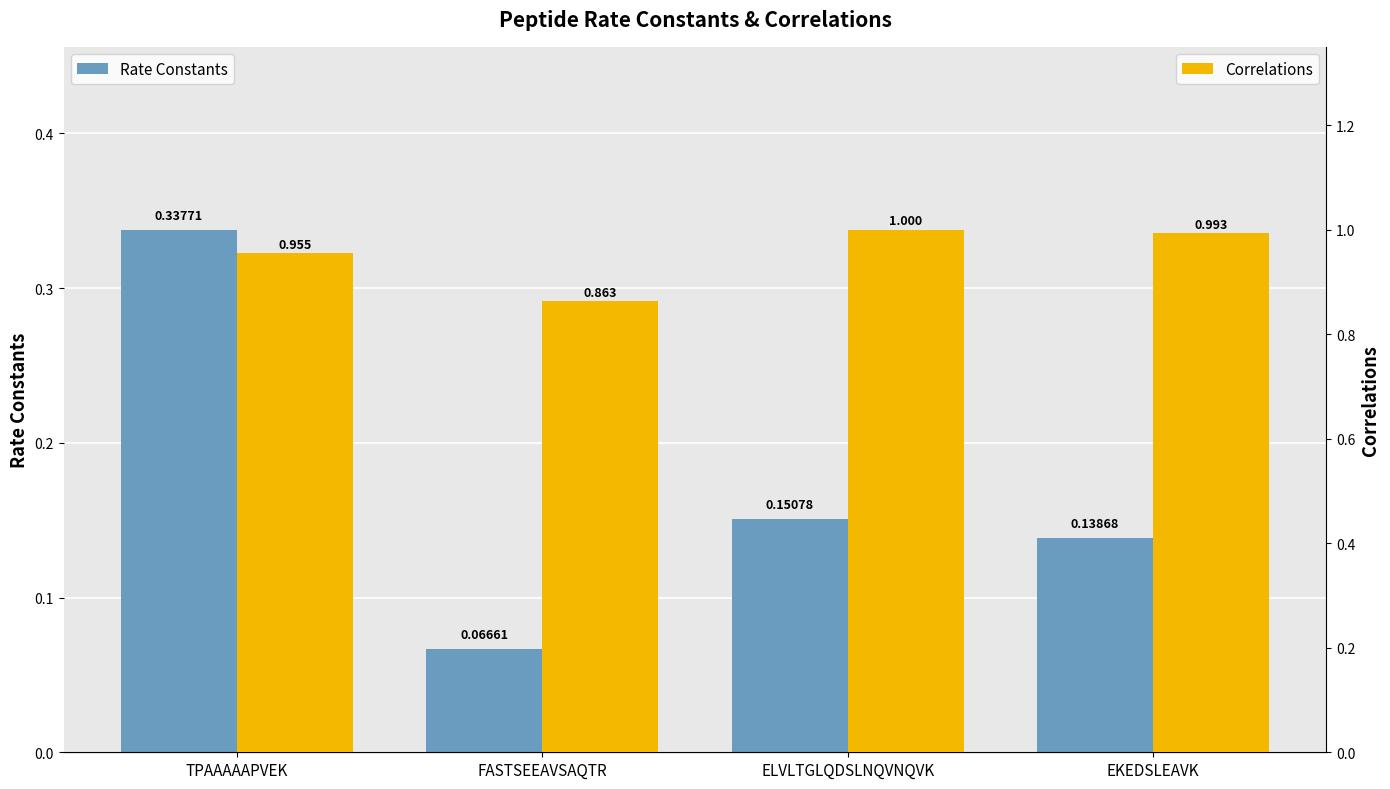

How many bars are there in each group?

2